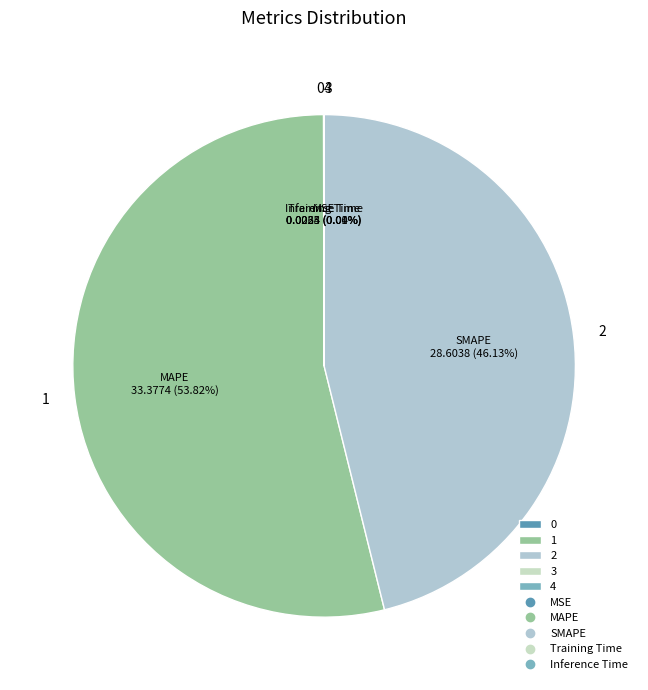

Does any single category account for the majority?

Yes